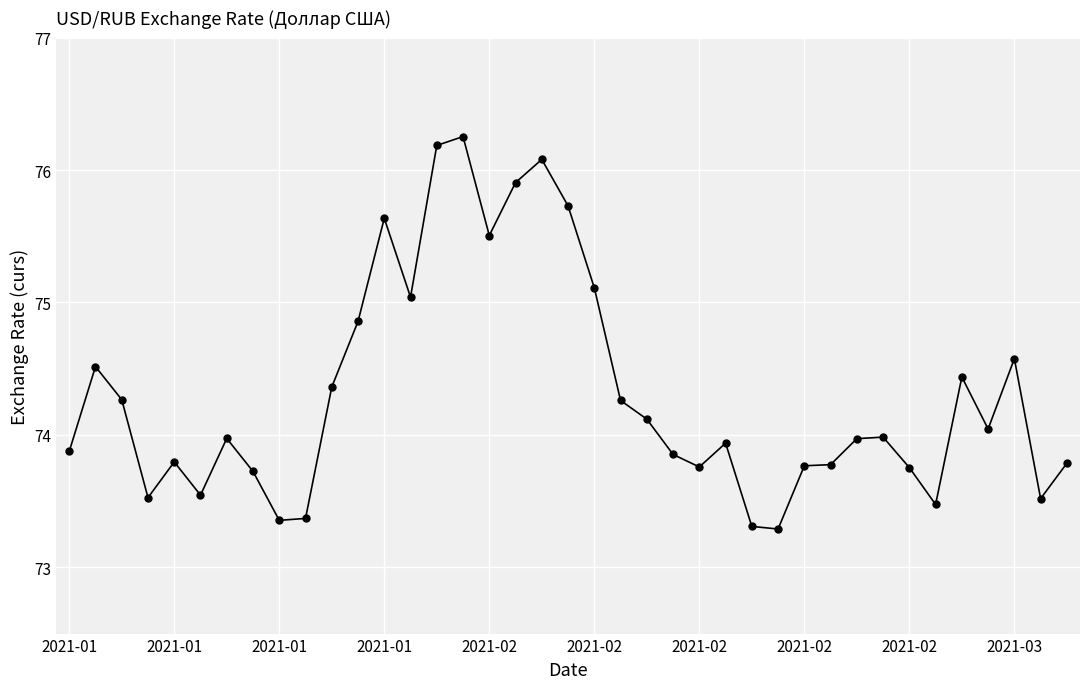

What is the value of the 8th point from the left?

73.7